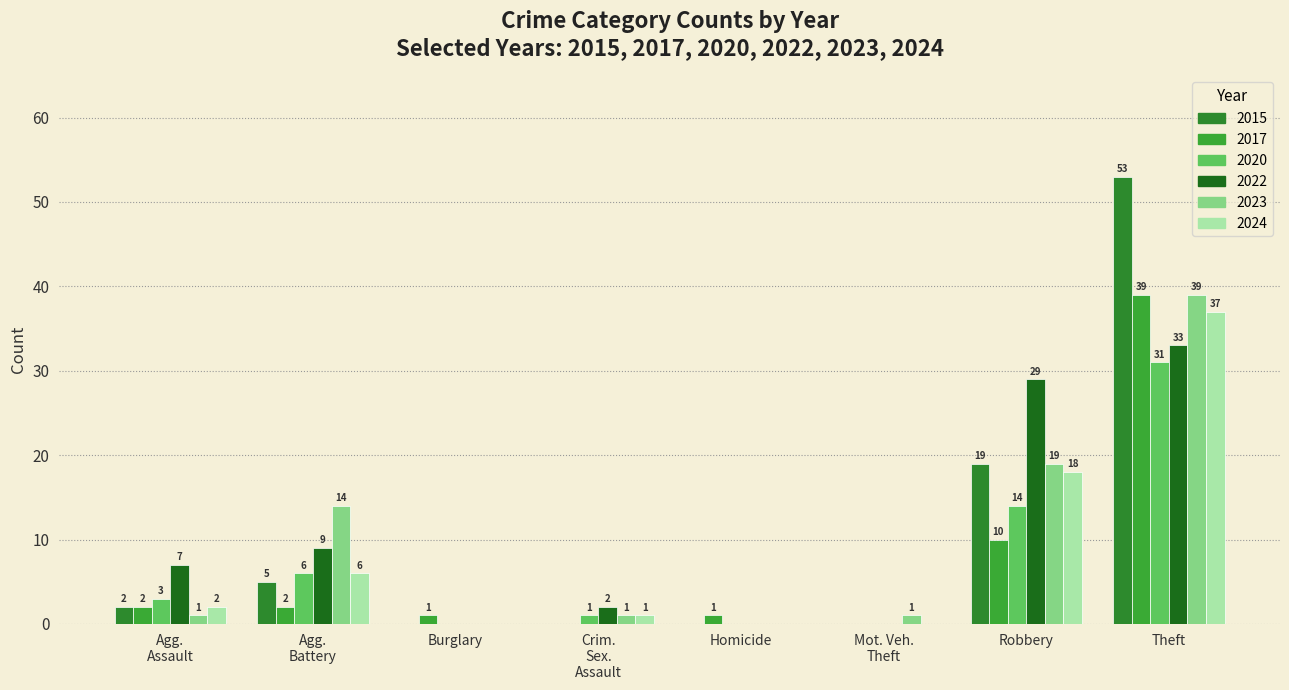

Which series changed the most between Homicide and Theft?

2015